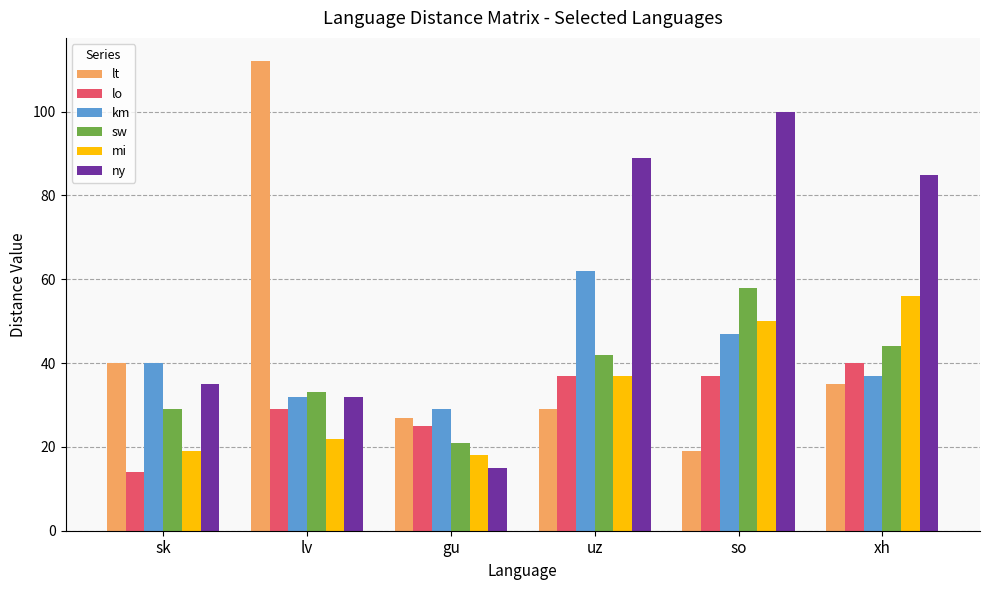

What position from the left is uz?

4